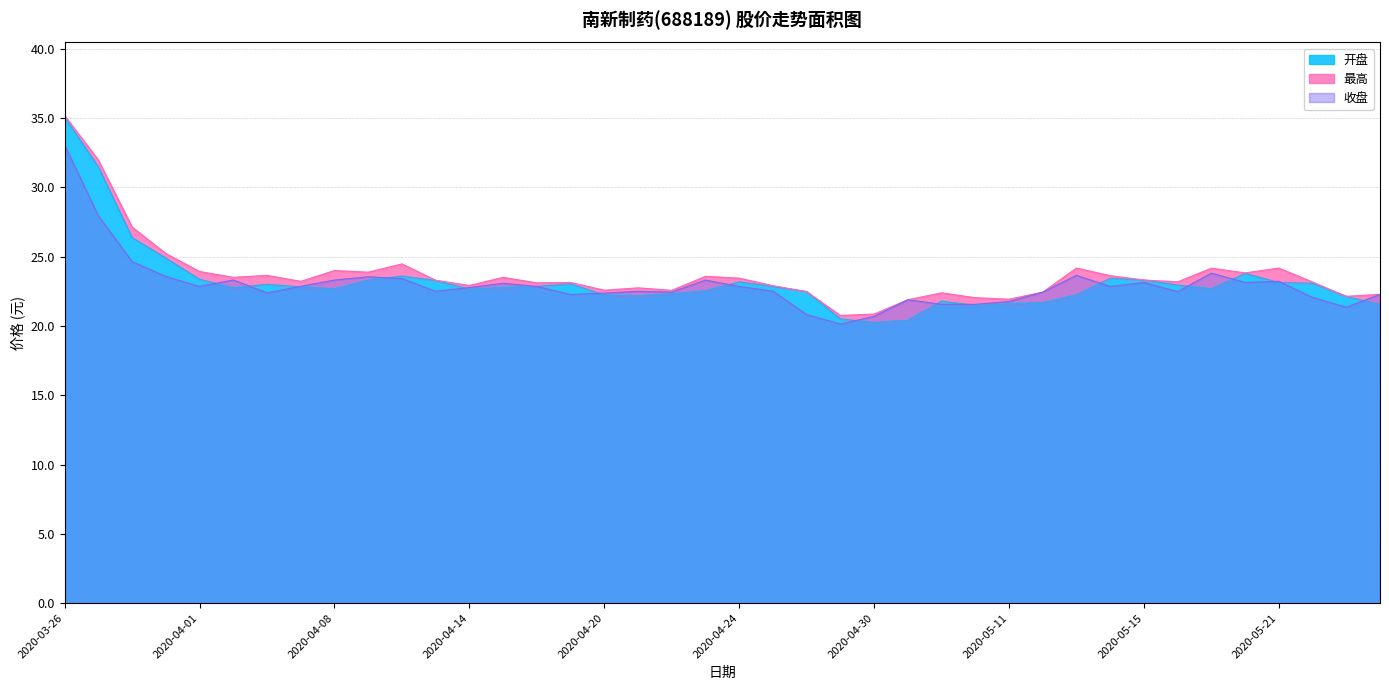

Which series has the largest range (max minus min)?

开盘